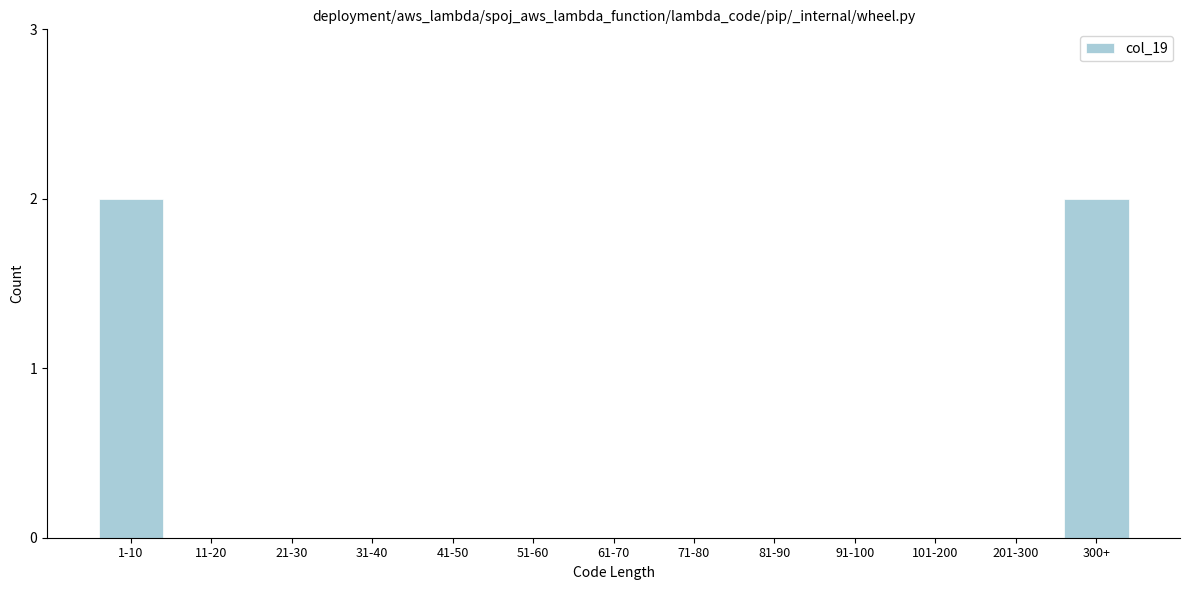

Reading left to right, extract all data points from this chart.

1-10=2	11-20=0	21-30=0	31-40=0	41-50=0	51-60=0	61-70=0	71-80=0	81-90=0	91-100=0	101-200=0	201-300=0	300+=2